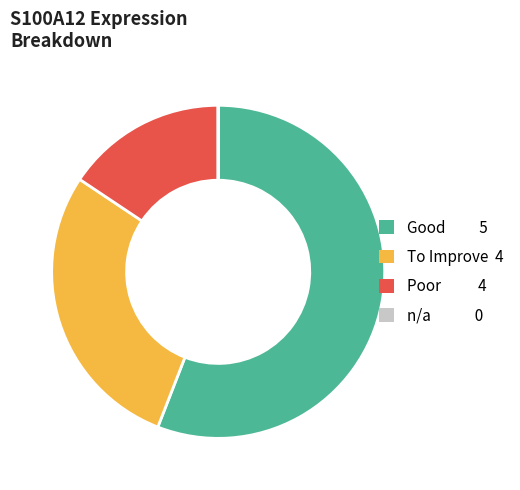

Is there any slice that represents more than half of the pie?

Yes